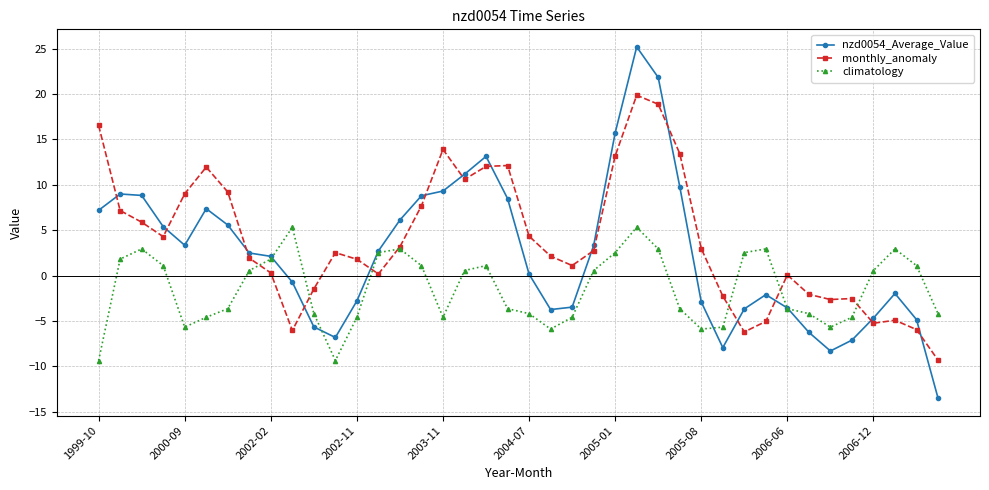

Rank the series by their maximum value, from lowest to highest.

climatology, monthly_anomaly, nzd0054_Average_Value